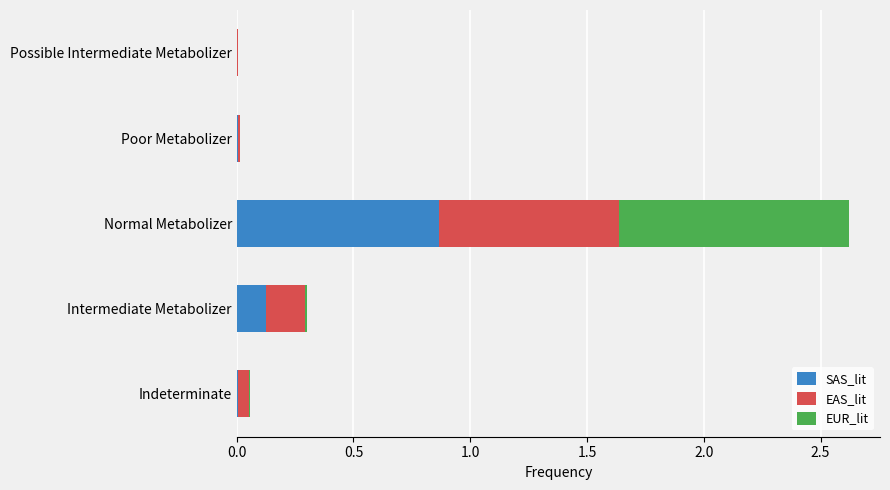

At which category is the sum across all series the highest?

Normal Metabolizer